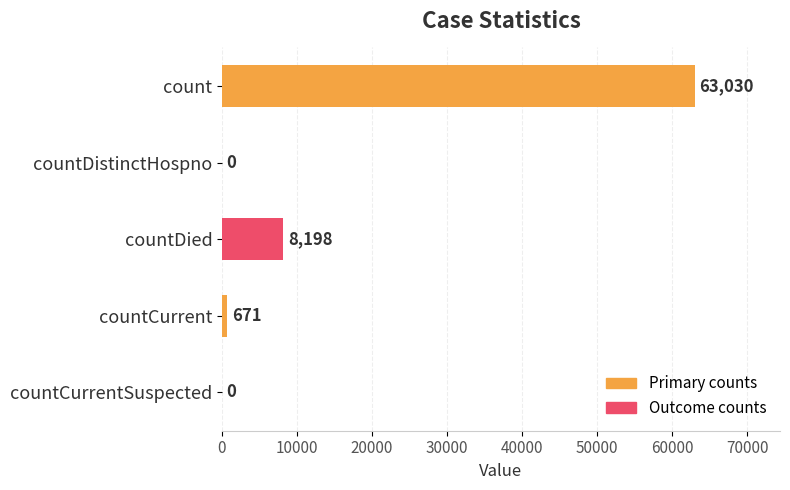

How many series are shown in this chart?

1